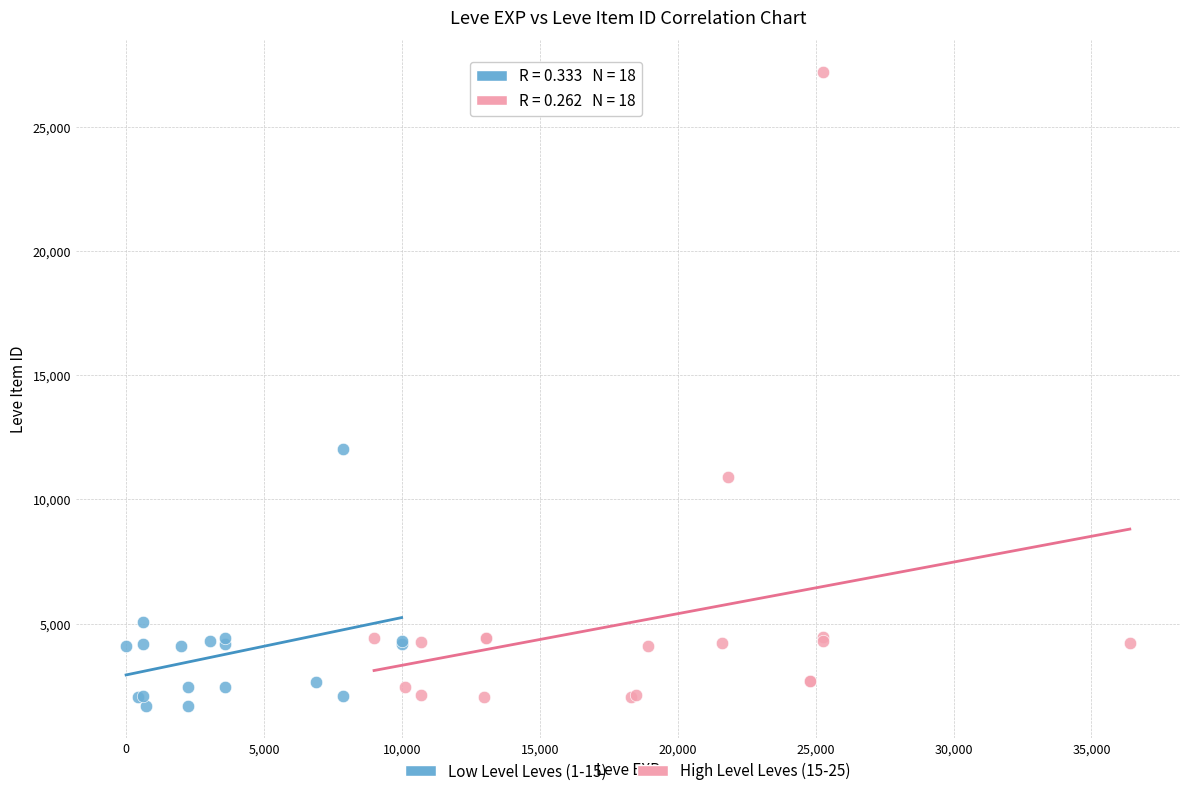

Which series reaches the maximum Y coordinate?

High Level Leves (15-25)